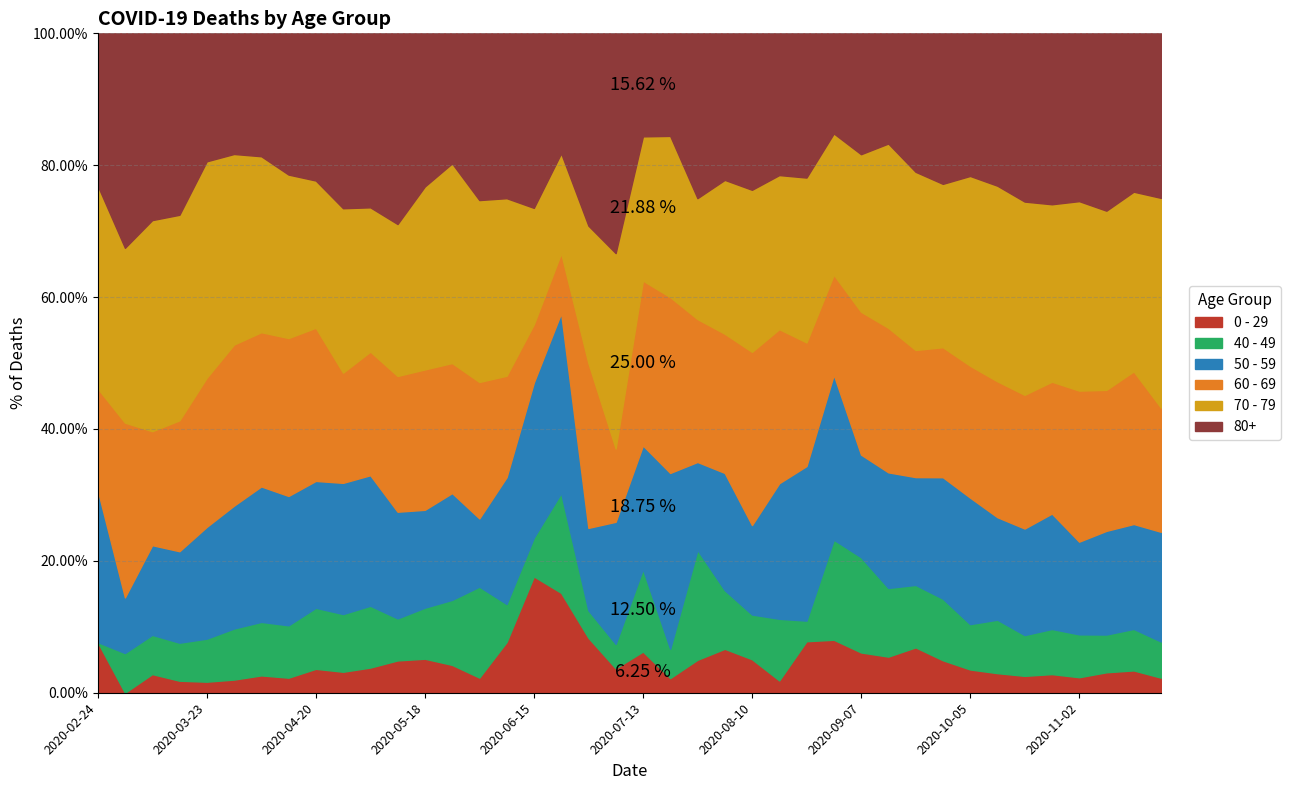

Reading left to right, transcribe all the data shown in this chart.

0 - 29: 1	0	10	25	47	42	36	19	20	12	11	10	8	6	2	4	6	5	2	1	2	1	3	6	6	2	5	9	11	20	40	38	39	44	46	52	38	45	43	25
40 - 49: 0	5	21	79	183	163	111	66	51	33	27	13	12	14	12	3	2	5	1	1	4	2	10	8	8	10	2	17	26	38	55	72	76	120	111	126	105	83	80	60
50 - 59: 3	7	48	190	475	392	281	163	106	75	57	33	23	23	9	10	8	9	3	5	6	12	8	16	16	22	15	28	28	64	95	142	212	230	290	322	227	228	202	182
60 - 69: 2	22	61	272	634	514	320	199	128	63	54	42	33	28	18	8	3	3	6	3	8	12	13	19	31	25	12	17	39	80	112	152	221	305	364	368	370	310	294	206
70 - 79: 4	22	113	427	920	608	365	206	123	94	63	47	43	43	24	14	6	5	5	8	7	11	11	21	29	25	16	24	43	102	157	191	318	439	526	495	464	394	346	348
80+: 3	27	100	377	544	385	255	178	123	100	76	59	36	28	22	13	9	6	7	9	5	7	15	20	28	23	14	17	33	61	122	176	239	342	458	477	411	390	305	273